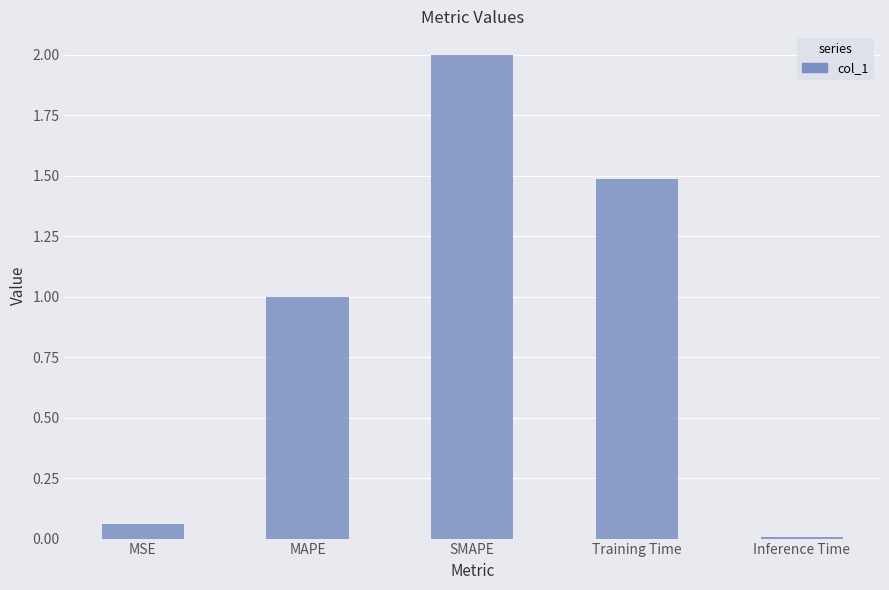

At which label is the value closest to 1?

MAPE